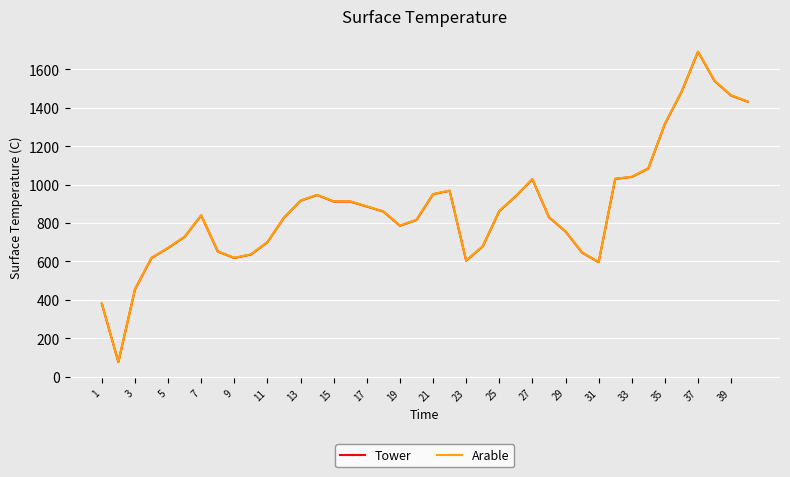

What is the maximum value shown in the chart?

1693